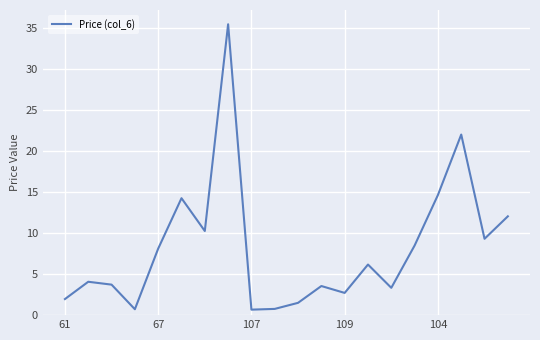

How many interior local peaks (higher than both neighbors) does the data have?

6